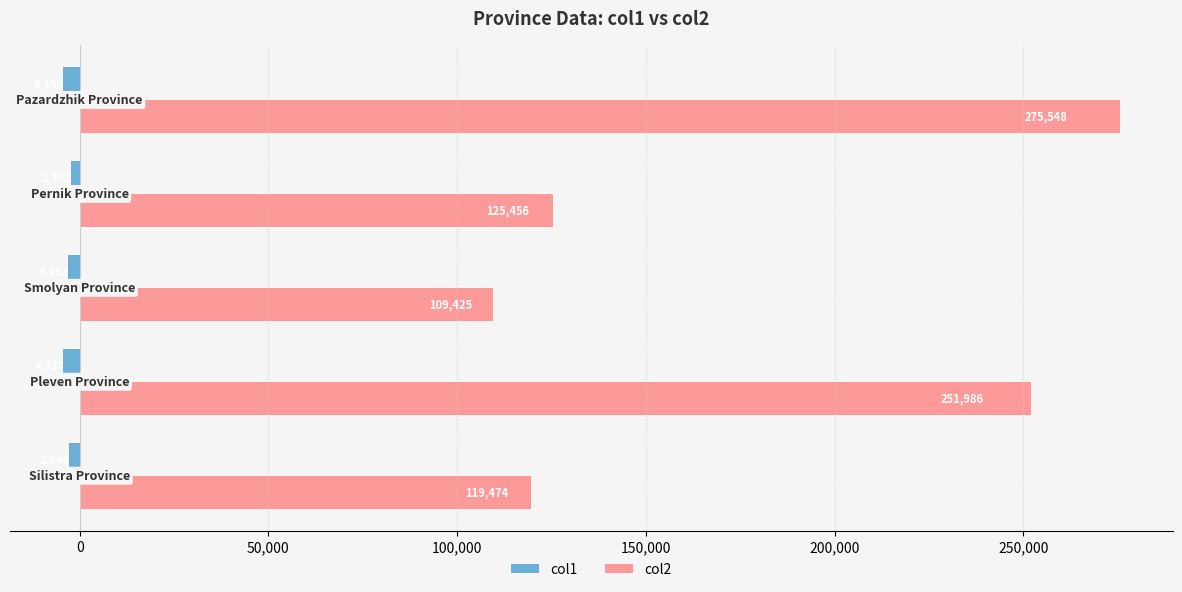

What is the average value of the col1 series?

-3445